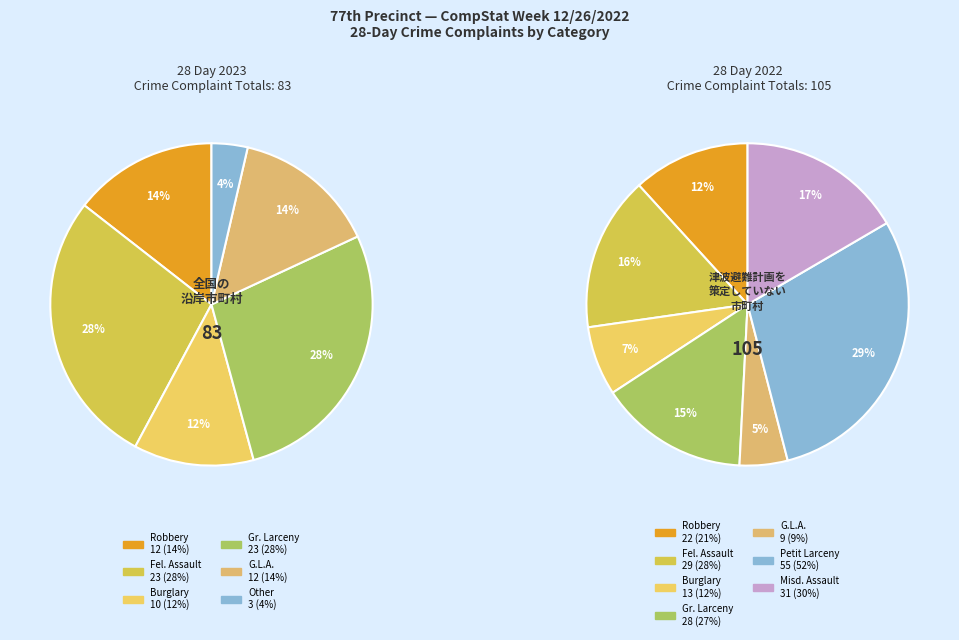

Is the sum of Rape and Burglary greater than half?

No